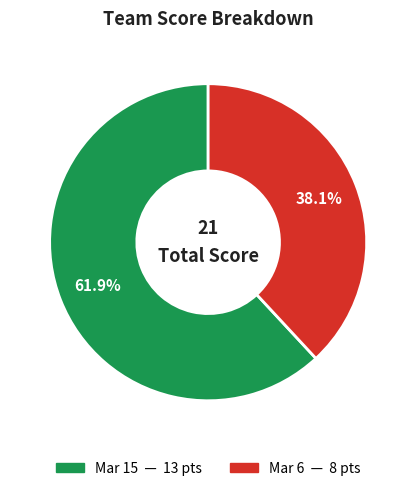

What percentage do Mar 6 and Mar 15 together represent?

100.0%